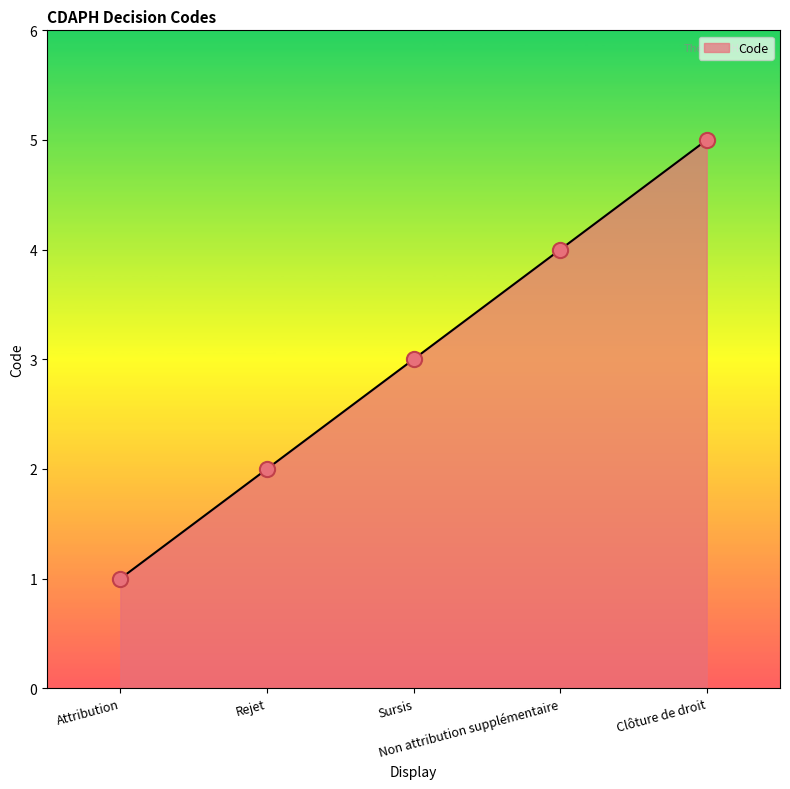

Approximately how many times larger is the value at Non attribution supplémentaire compared to Rejet?

2.0